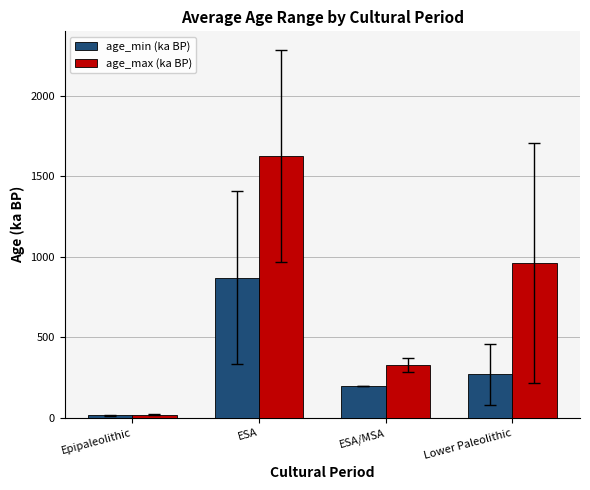

At which label is age_min (ka BP) closest to 442?

Lower Paleolithic